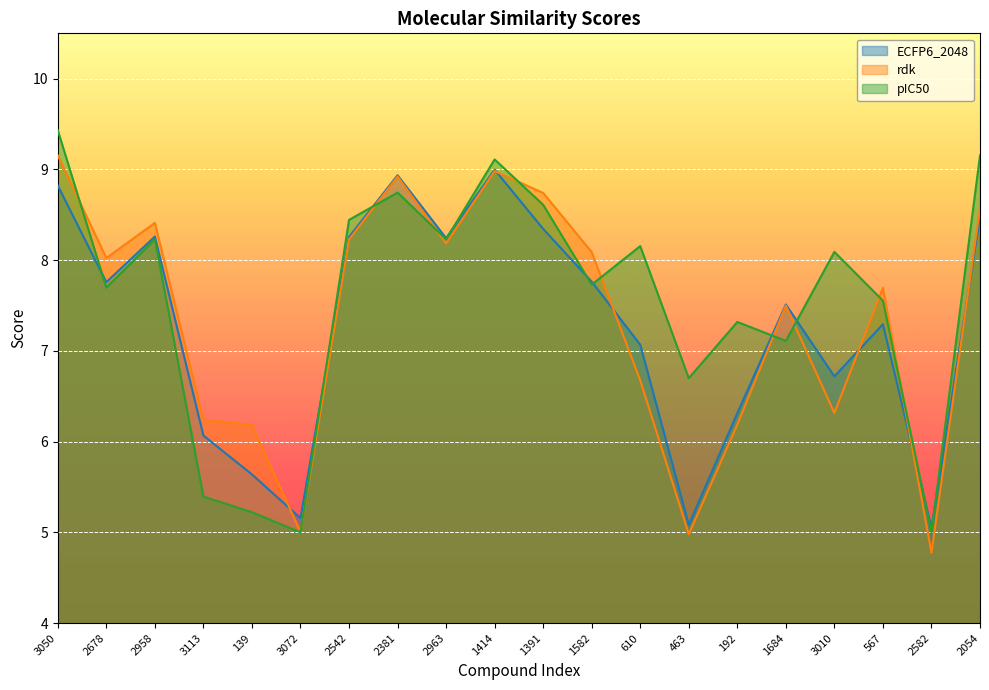

Reading right to left, transcribe all the data shown in this chart.

ECFP6_2048: 8.5	5.0	7.3	6.7	7.5	6.3	5.1	7.1	7.8	8.3	9.0	8.2	8.9	8.3	5.2	5.6	6.1	8.3	7.8	8.8
rdk: 8.6	4.8	7.7	6.3	7.5	6.2	5.0	6.7	8.1	8.7	9.0	8.2	8.9	8.2	5.0	6.2	6.2	8.4	8.0	9.2
pIC50: 9.2	5.0	7.6	8.1	7.1	7.3	6.7	8.2	7.7	8.6	9.1	8.2	8.7	8.4	5.0	5.2	5.4	8.2	7.7	9.4